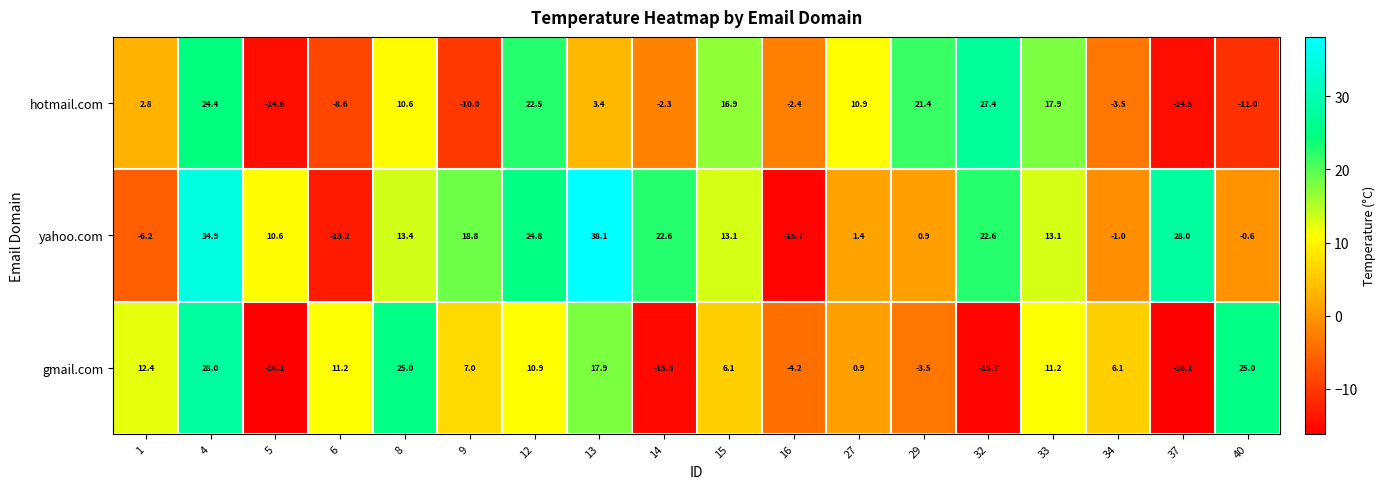

The value of gmail.com at 5 is -26.3. True or false?

False